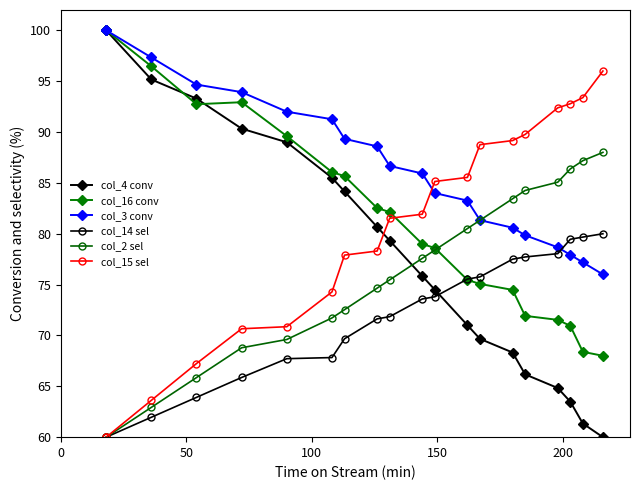

True or false: col_3 conv has more than 0 interior local peaks.

False